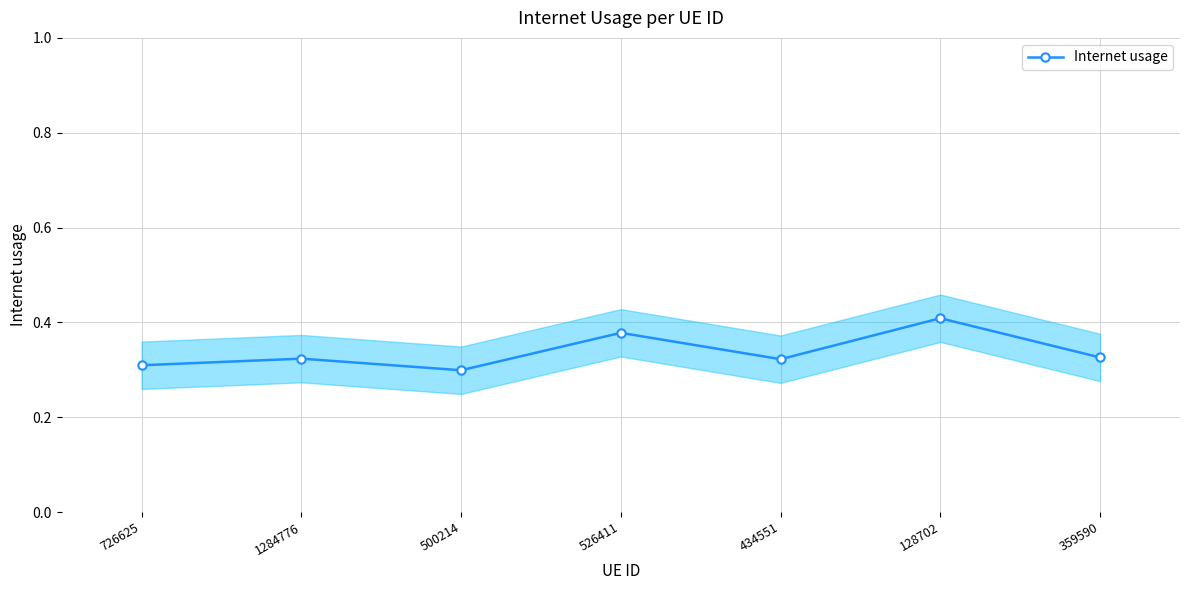

How many categories are shown in the chart?

7